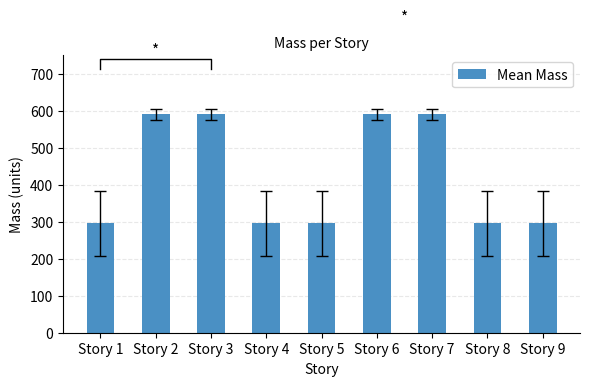

Are the bars horizontal?

No